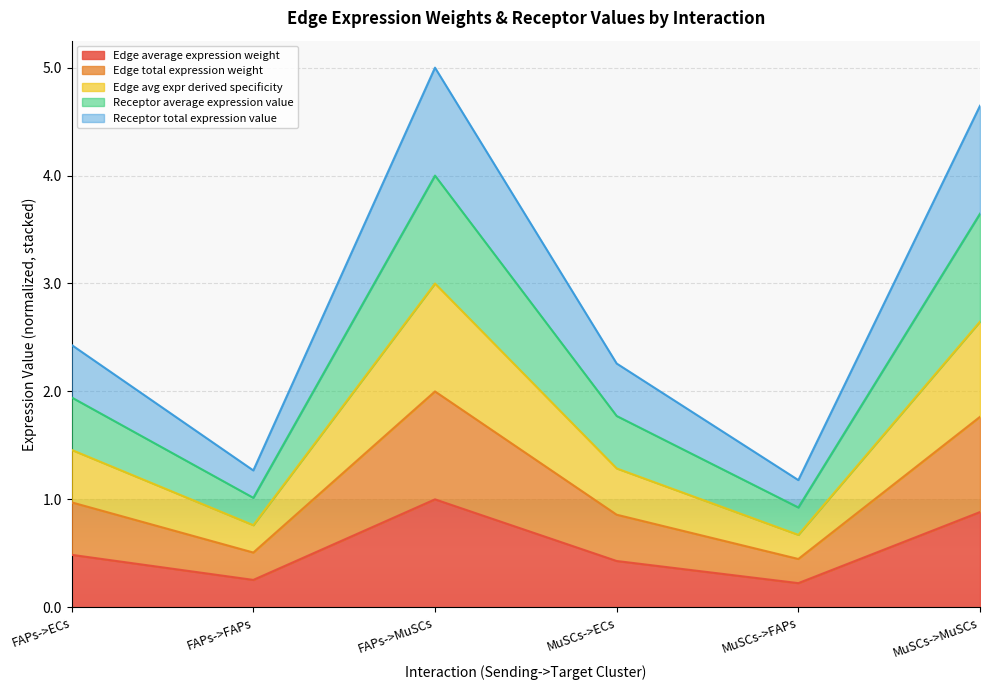

Which series has the largest total across all categories?

Receptor average expression value